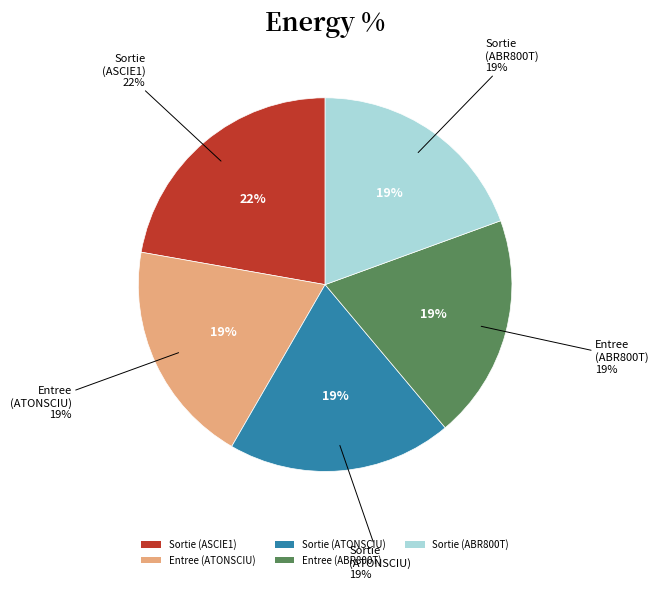

Count the number of slices in the pie.

5